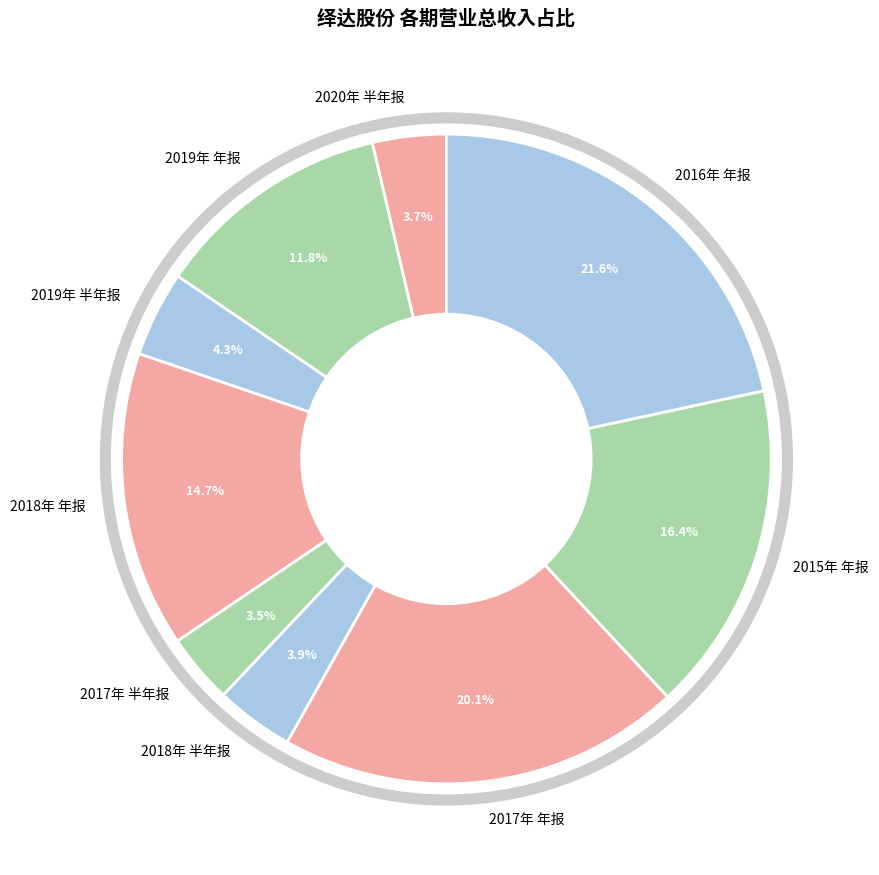

To the nearest percent, what is the difference between the 2018年 半年报 and 2016年 年报 slice percentages?

18%